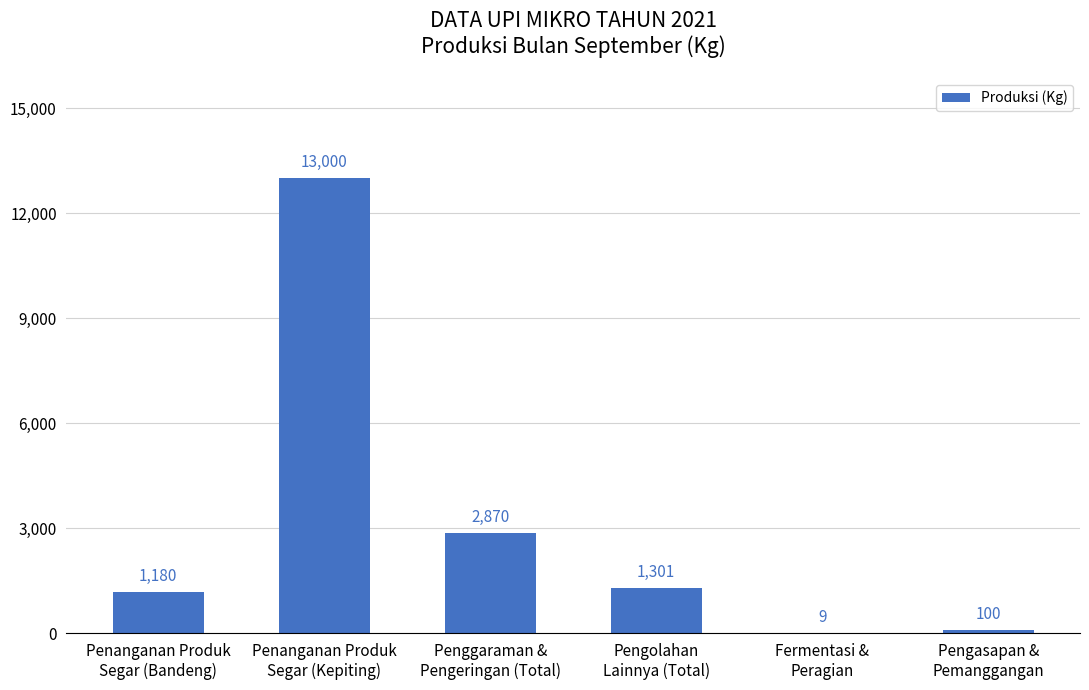

Where is the data nearest to the value 6504?

Penggaraman &
Pengeringan (Total)